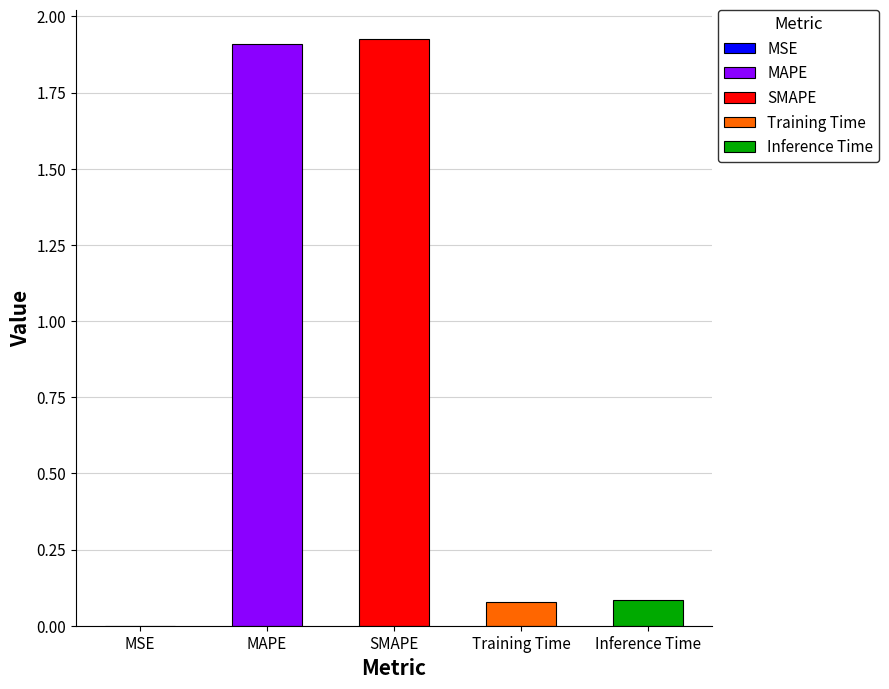

What is the sum of the values at MAPE and MSE?

1.9